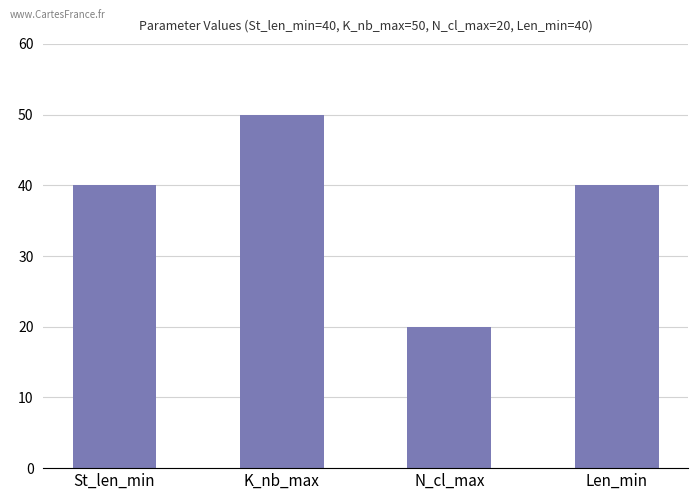

True or false: the data shows 27 at N_cl_max.

False